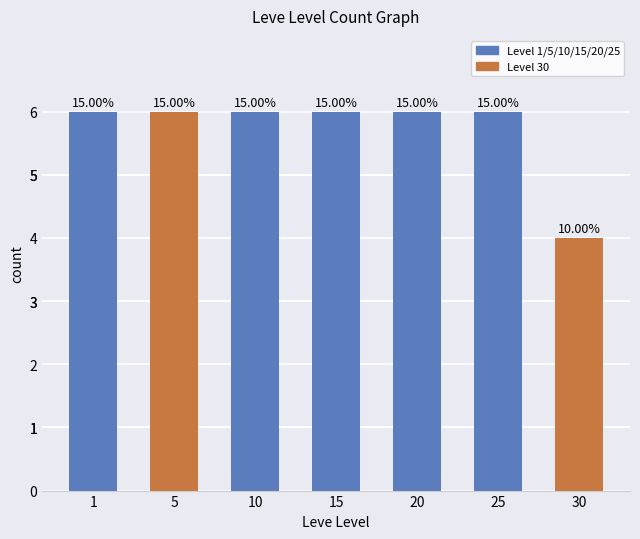

Does the chart contain any negative values?

No